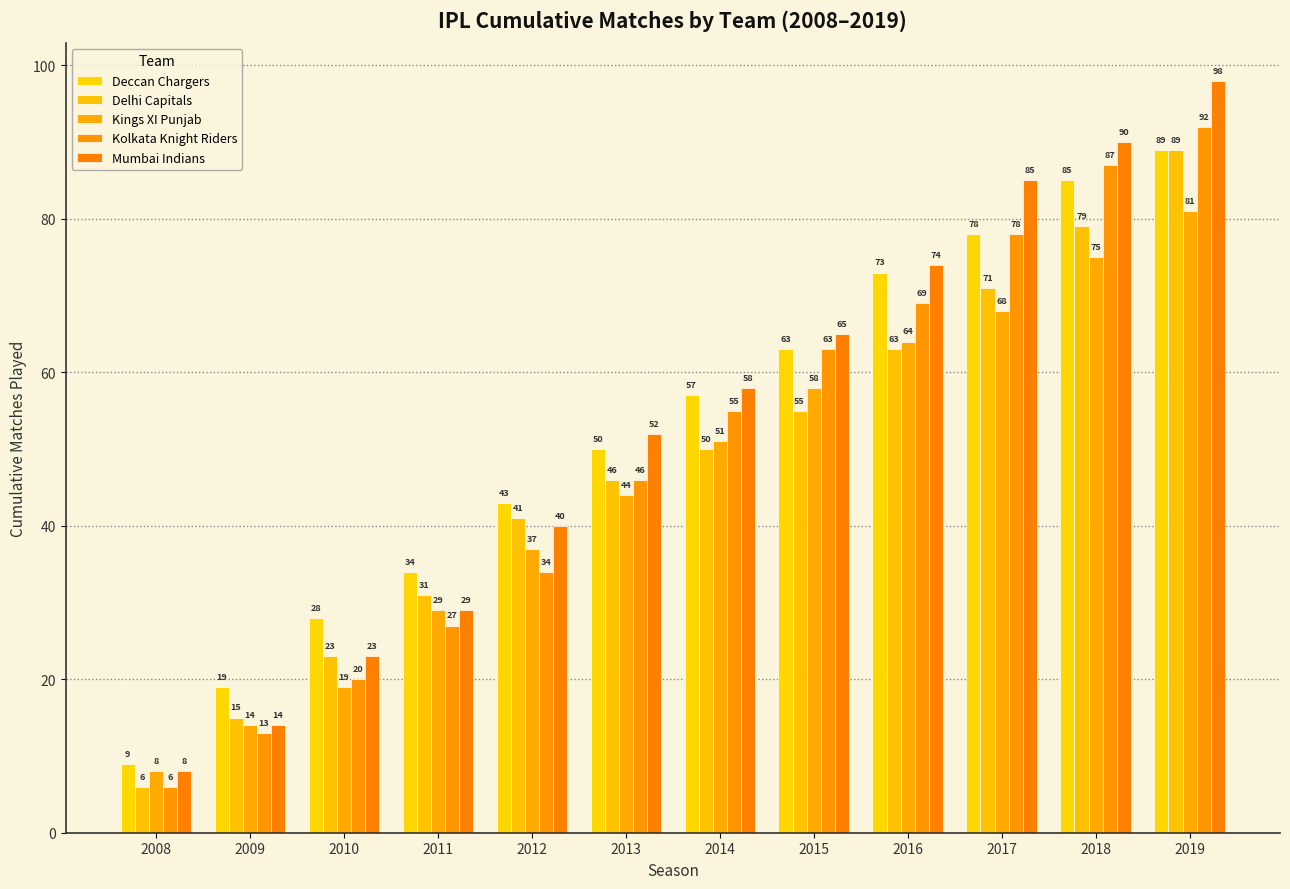

Reading left to right, transcribe all the data shown in this chart.

Deccan Chargers: 2008=9	2009=19	2010=28	2011=34	2012=43	2013=50	2014=57	2015=63	2016=73	2017=78	2018=85	2019=89
Delhi Capitals: 2008=6	2009=15	2010=23	2011=31	2012=41	2013=46	2014=50	2015=55	2016=63	2017=71	2018=79	2019=89
Kings XI Punjab: 2008=8	2009=14	2010=19	2011=29	2012=37	2013=44	2014=51	2015=58	2016=64	2017=68	2018=75	2019=81
Kolkata Knight Riders: 2008=6	2009=13	2010=20	2011=27	2012=34	2013=46	2014=55	2015=63	2016=69	2017=78	2018=87	2019=92
Mumbai Indians: 2008=8	2009=14	2010=23	2011=29	2012=40	2013=52	2014=58	2015=65	2016=74	2017=85	2018=90	2019=98